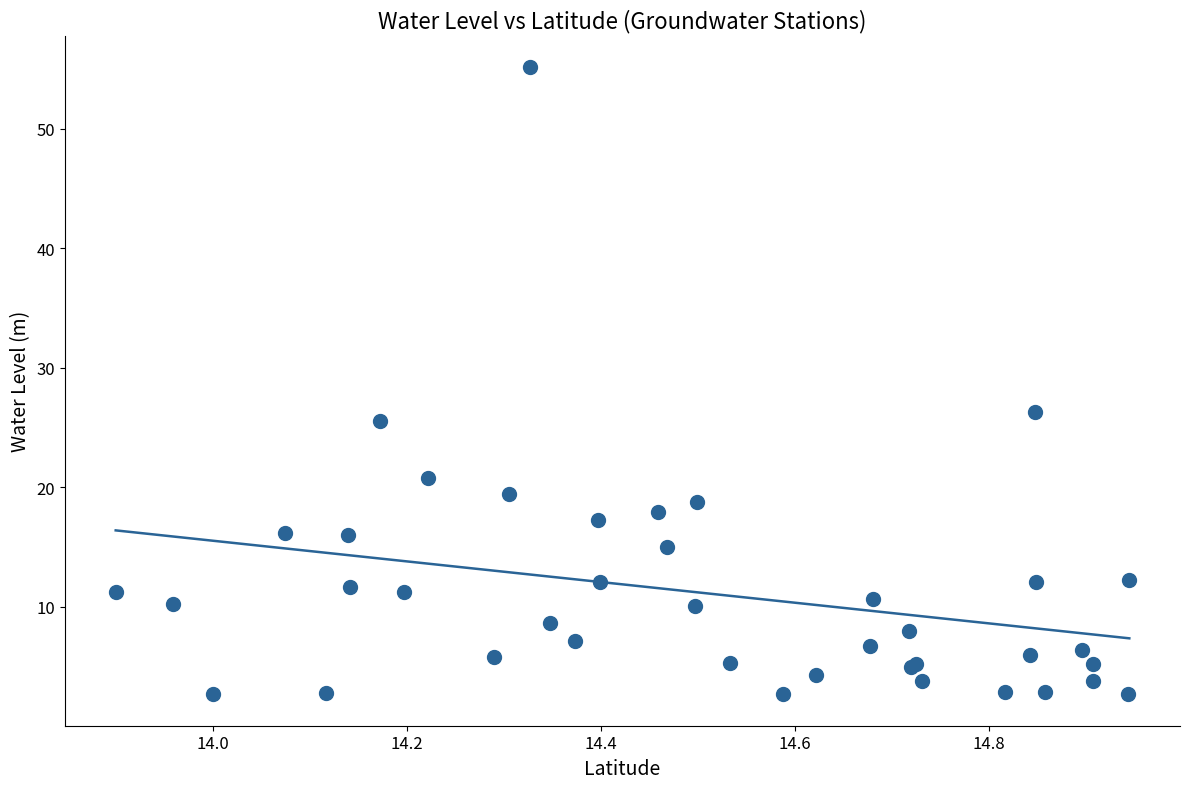

What Y value in the scatter plot is closest to 28?

26.3